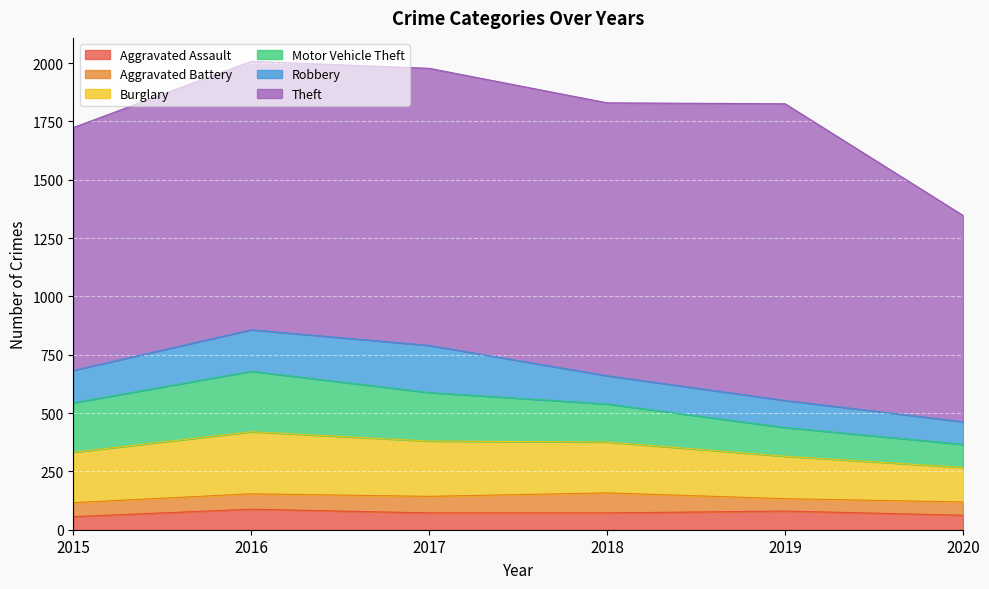

Where is Robbery nearest to the value 149?

2015